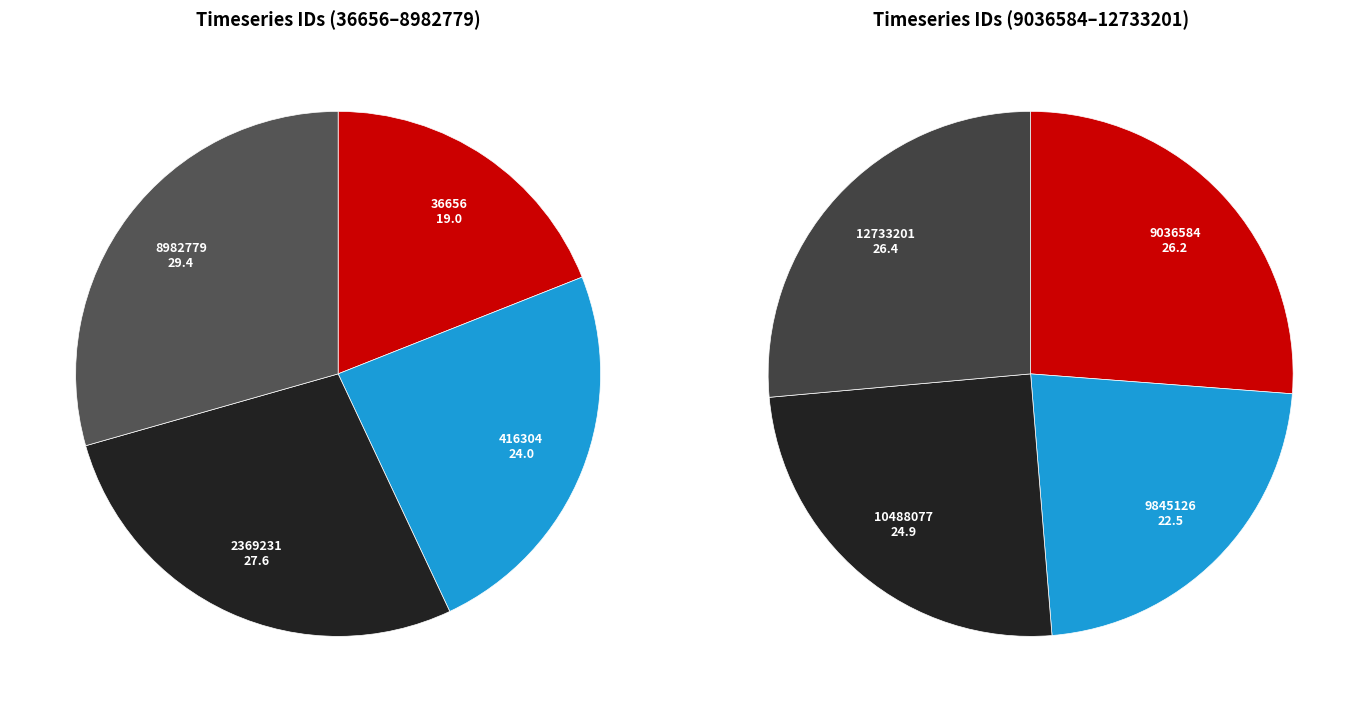

Is it true that 416304 is 17% of the pie?

False